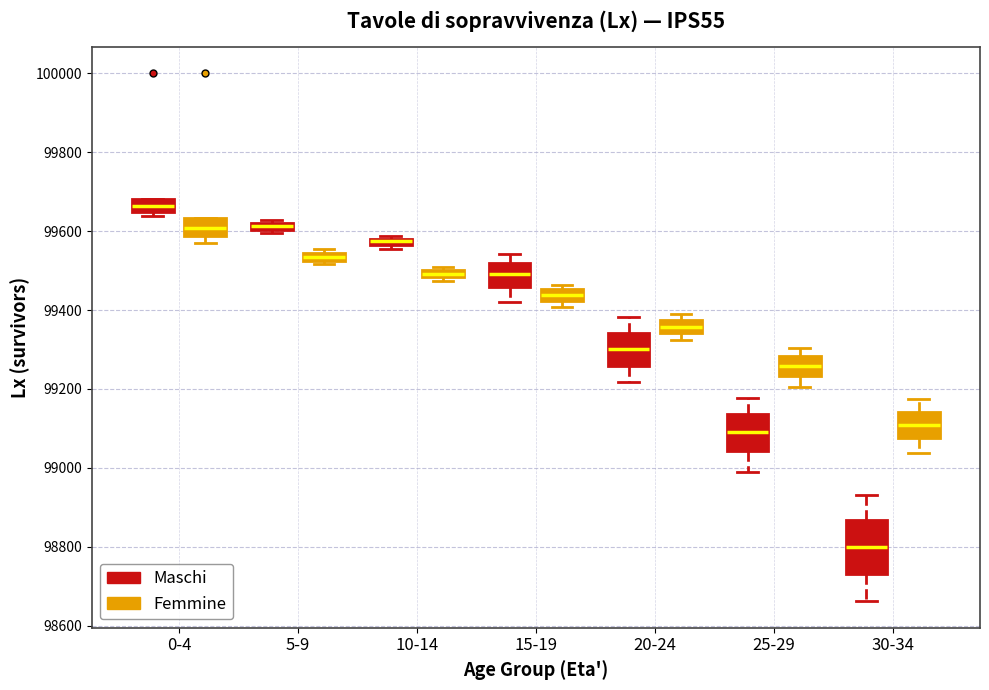

Comparing the boxes themselves (not the whiskers), which one is the tallest?

30-34 (Maschi)